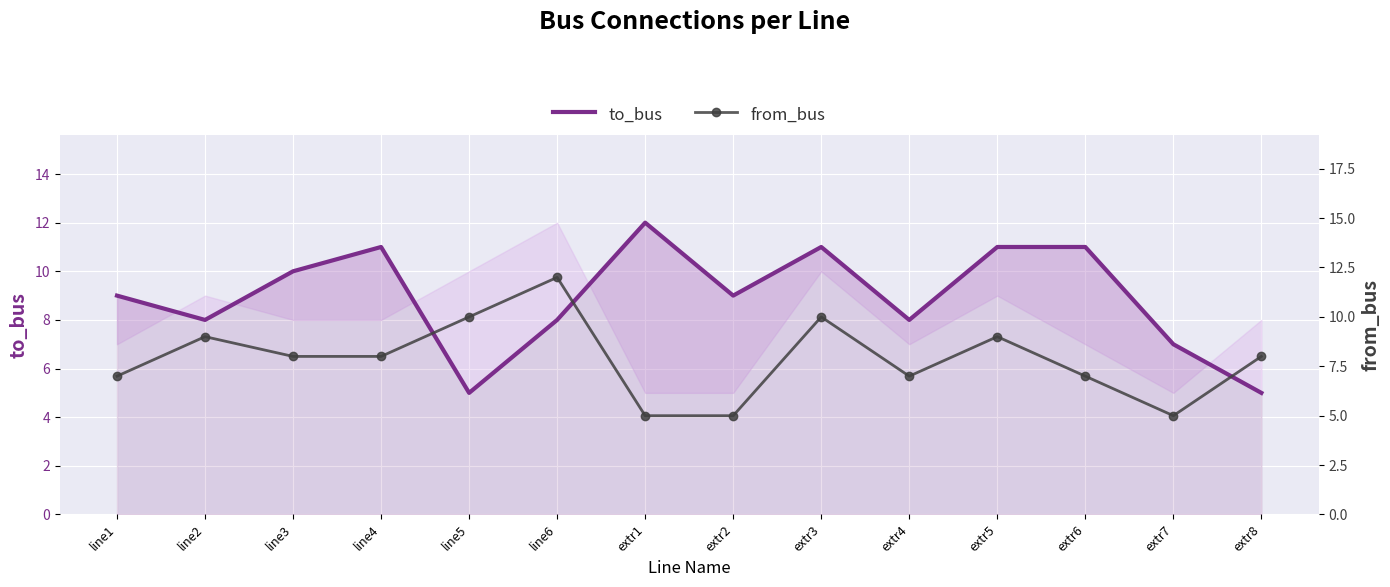

True or false: from_bus and to_bus intersect in this chart.

True